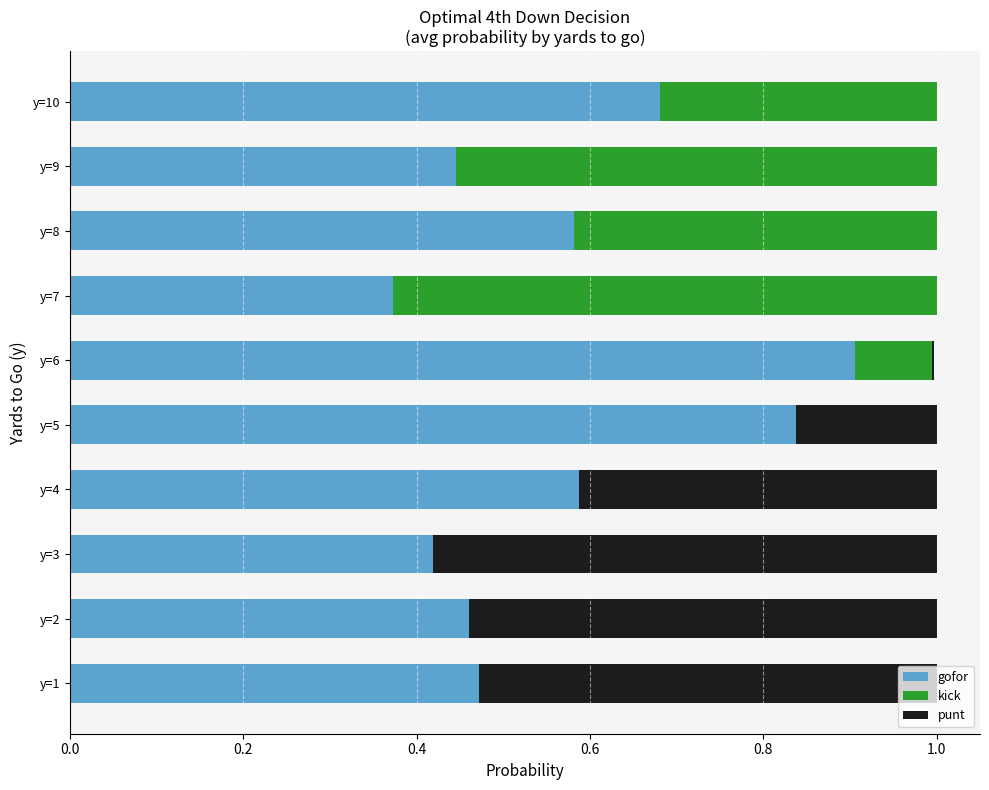

The value of gofor at y=2 is 0.8. True or false?

False